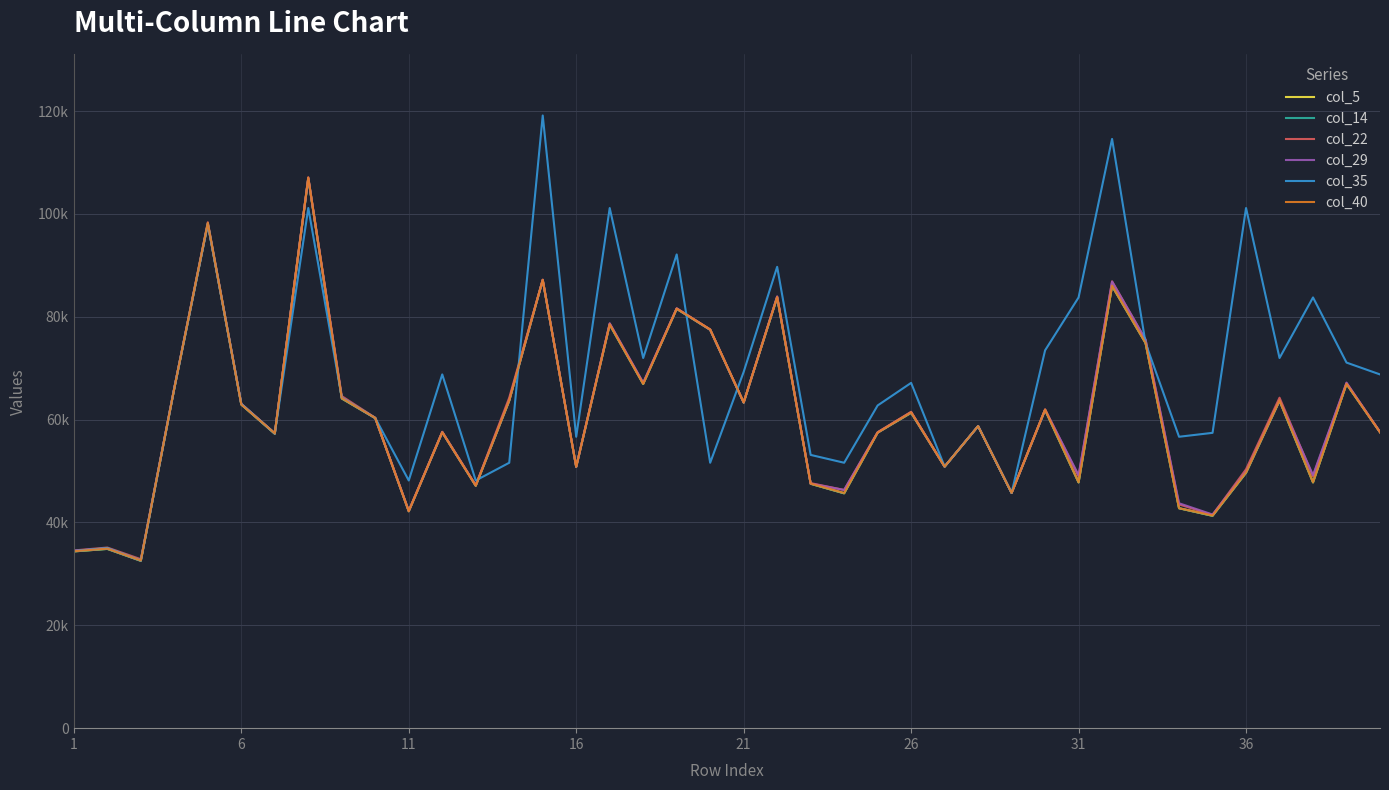

Between which two adjacent categories do col_35 and col_22 first intersect?

9 and 10